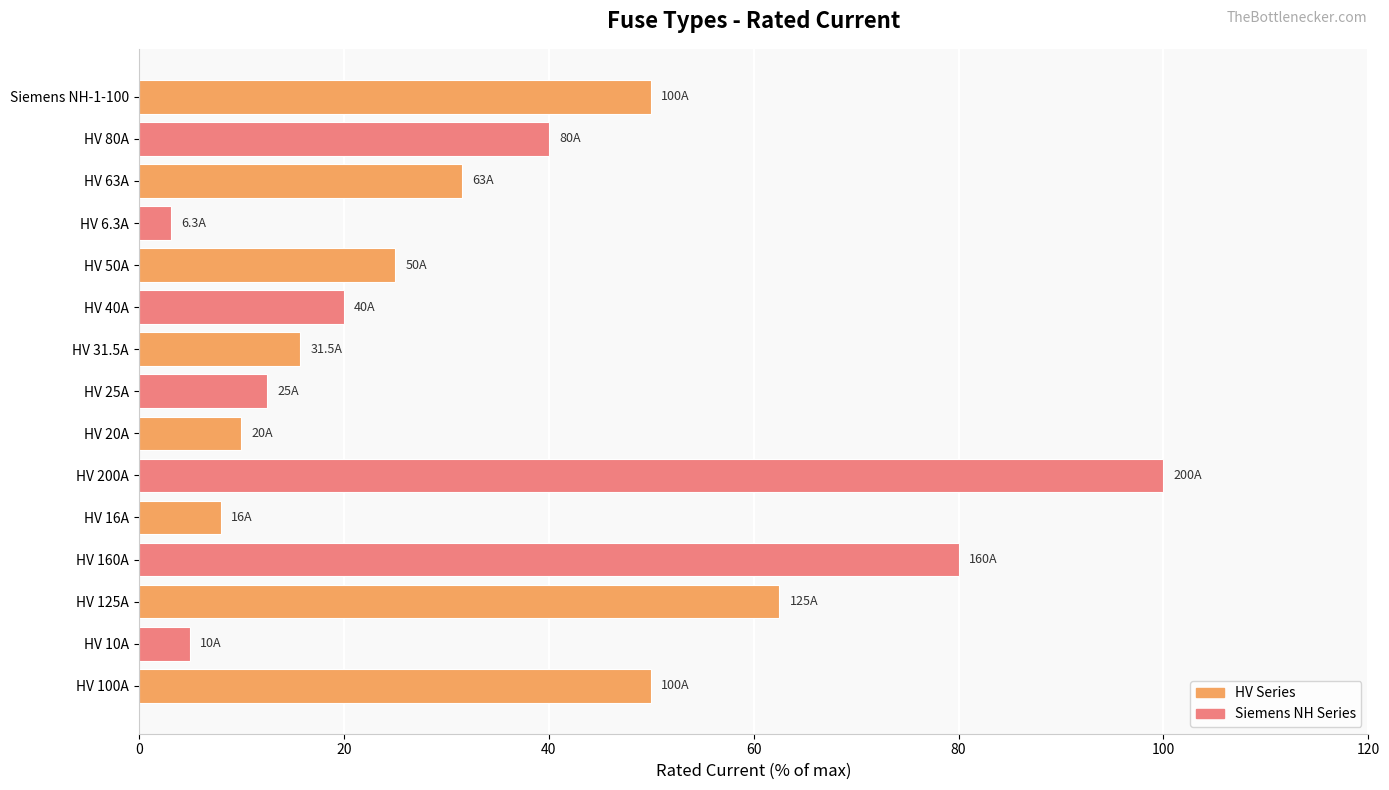

The value at HV 50A is 25.0. True or false?

True